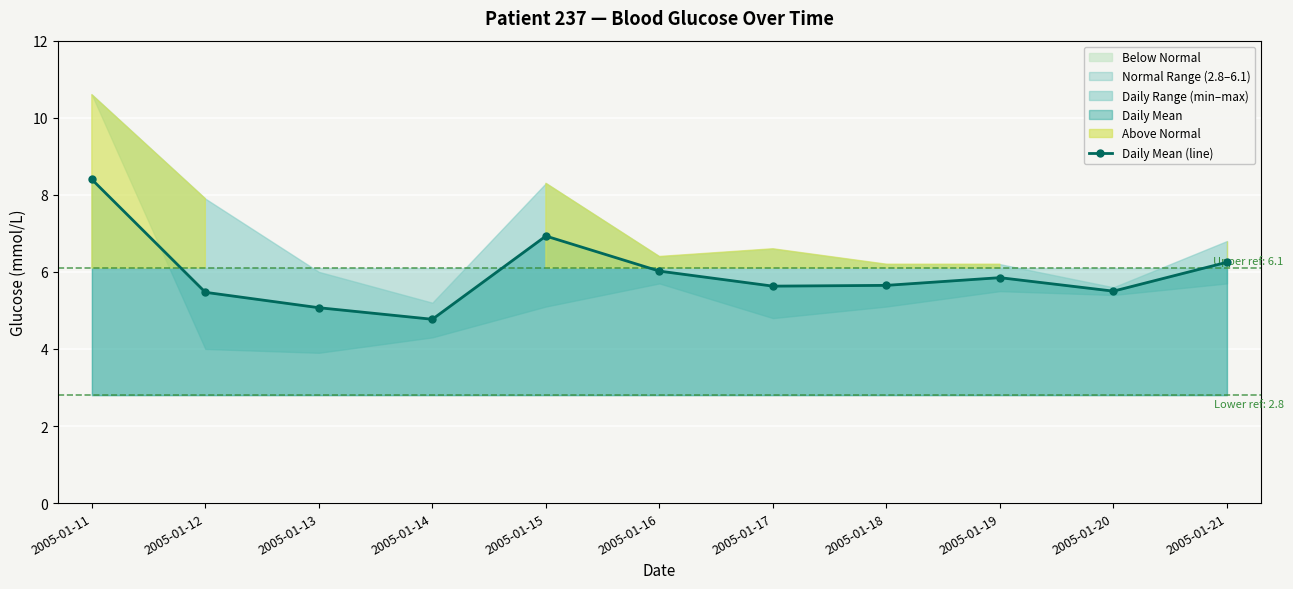

Reading left to right, extract all data points from this chart.

2005-01-11=8.4	2005-01-12=5.5	2005-01-13=5.1	2005-01-14=4.8	2005-01-15=6.9	2005-01-16=6.0	2005-01-17=5.6	2005-01-18=5.7	2005-01-19=5.8	2005-01-20=5.5	2005-01-21=6.2